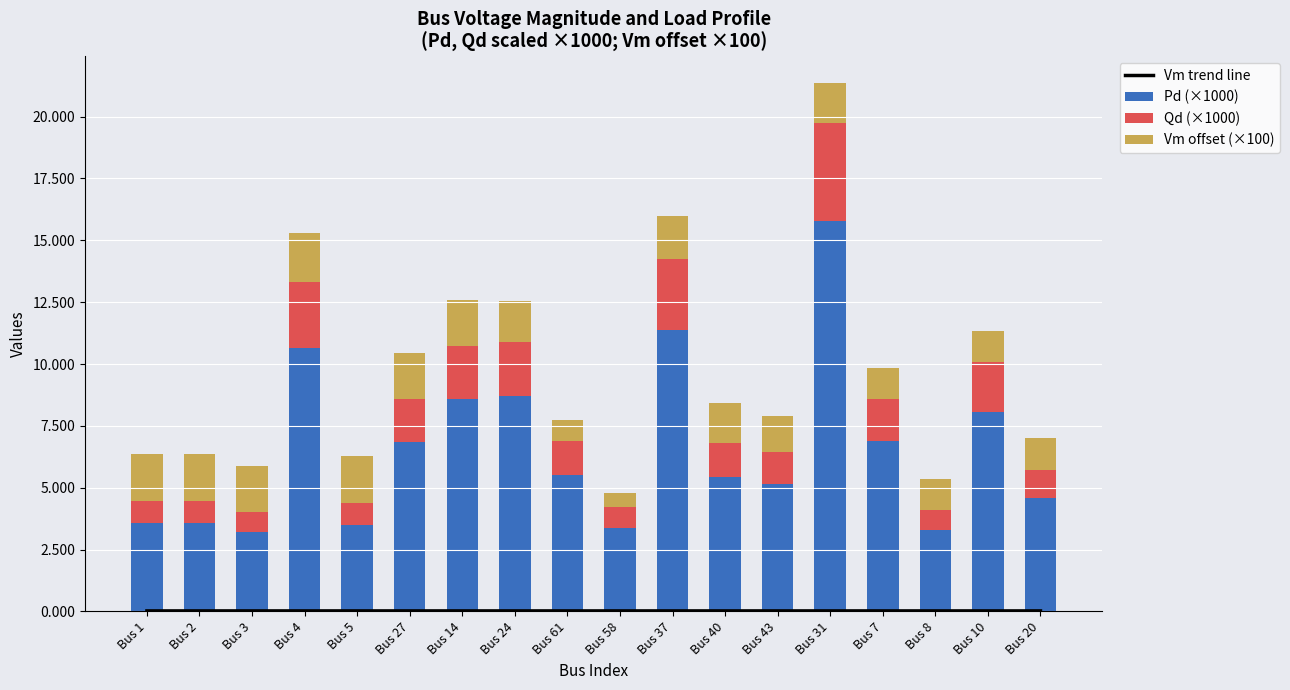

What is the sum of the Vm offset (×100) values at Bus 7 and Bus 37?

3.0